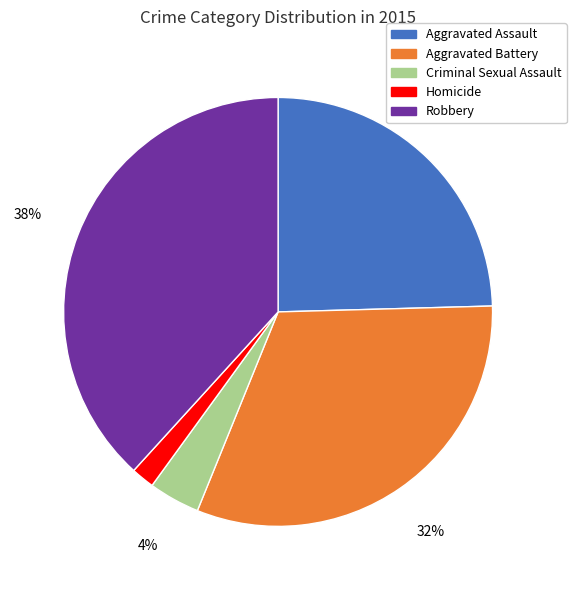

To the nearest percent, what is the difference between the largest and smallest slice percentages?

36%